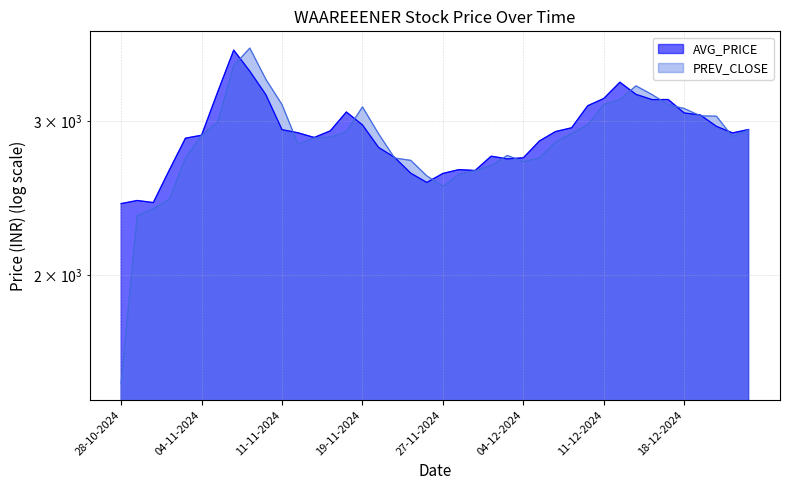

Does the chart have visible grid lines?

Yes